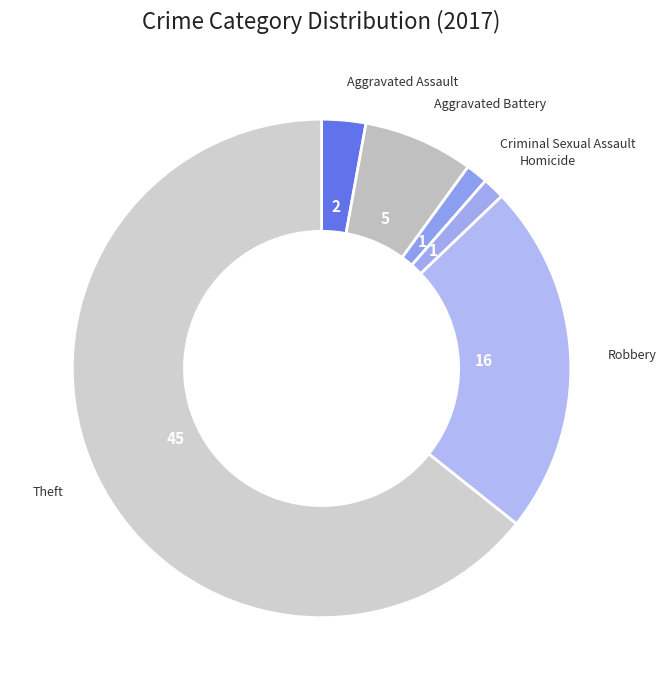

Is it true that Criminal Sexual Assault is 12% of the pie?

False